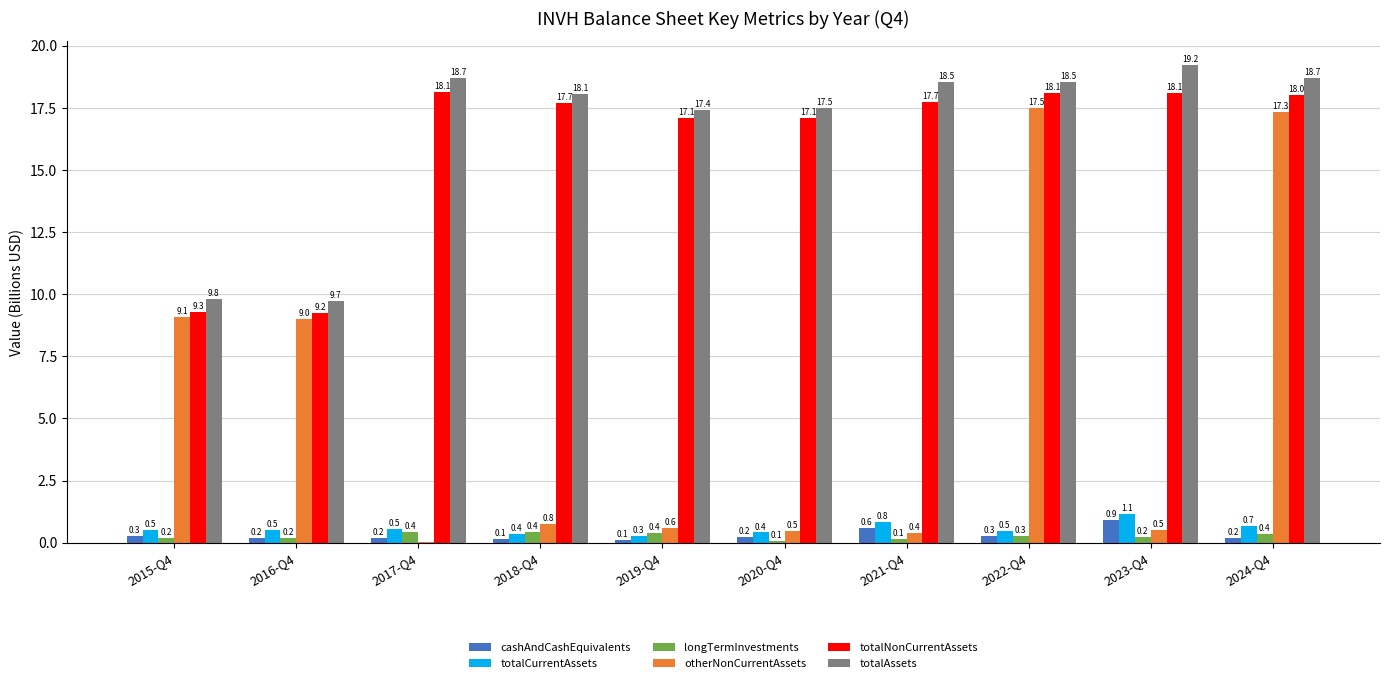

What is the maximum value shown in the chart?

19.2